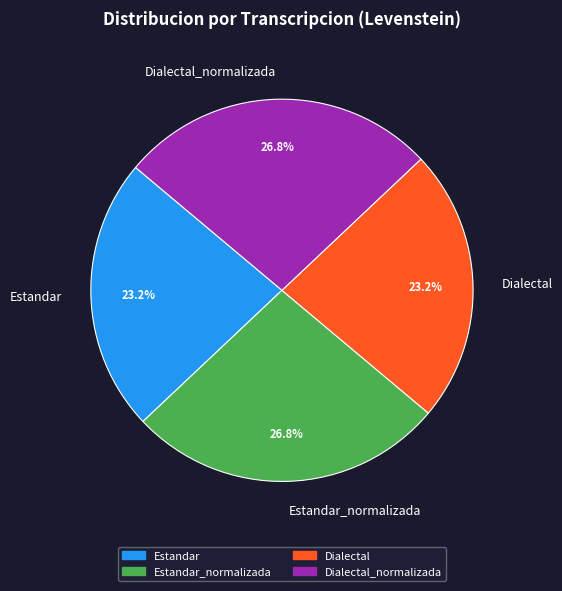

Does any single category account for the majority?

No